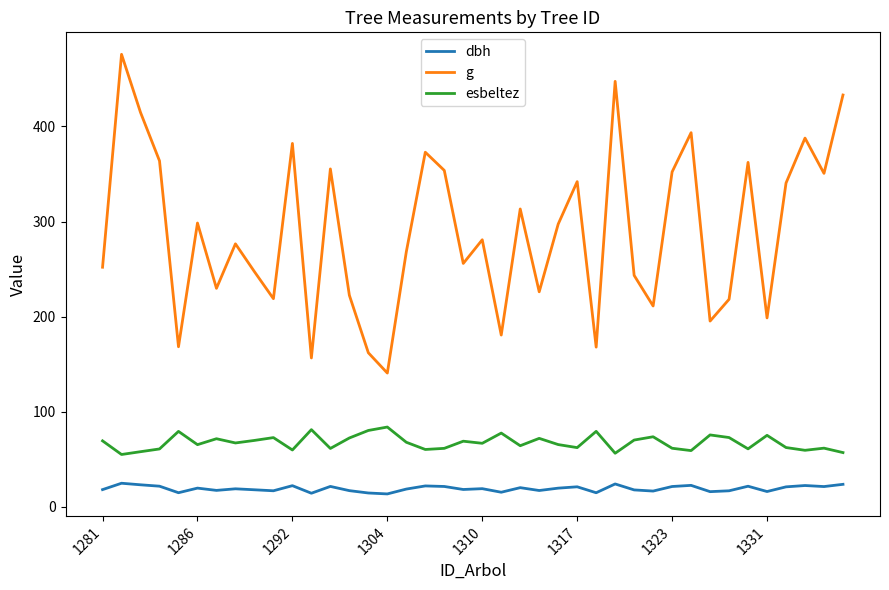

Which series has the widest spread of values?

g